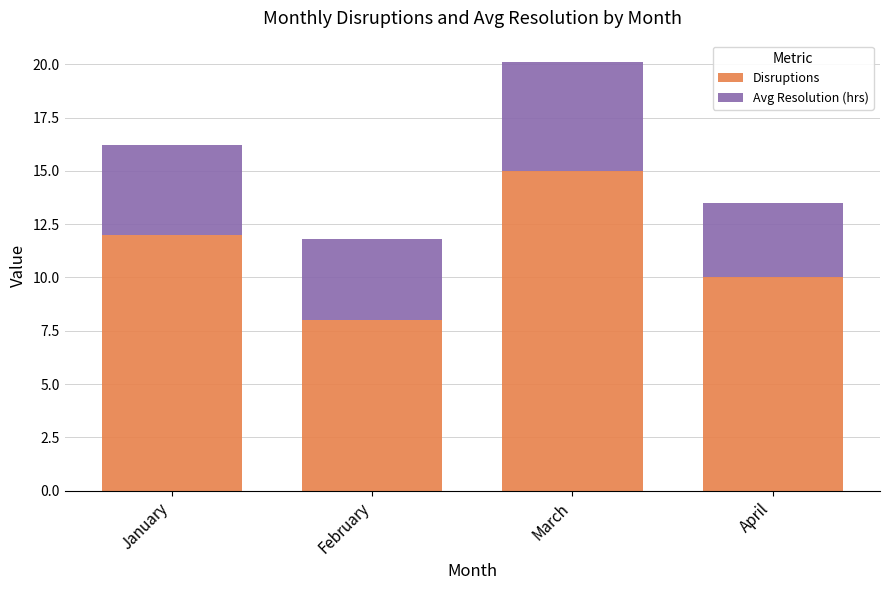

What is the difference between the Disruptions values at April and January?

2.0